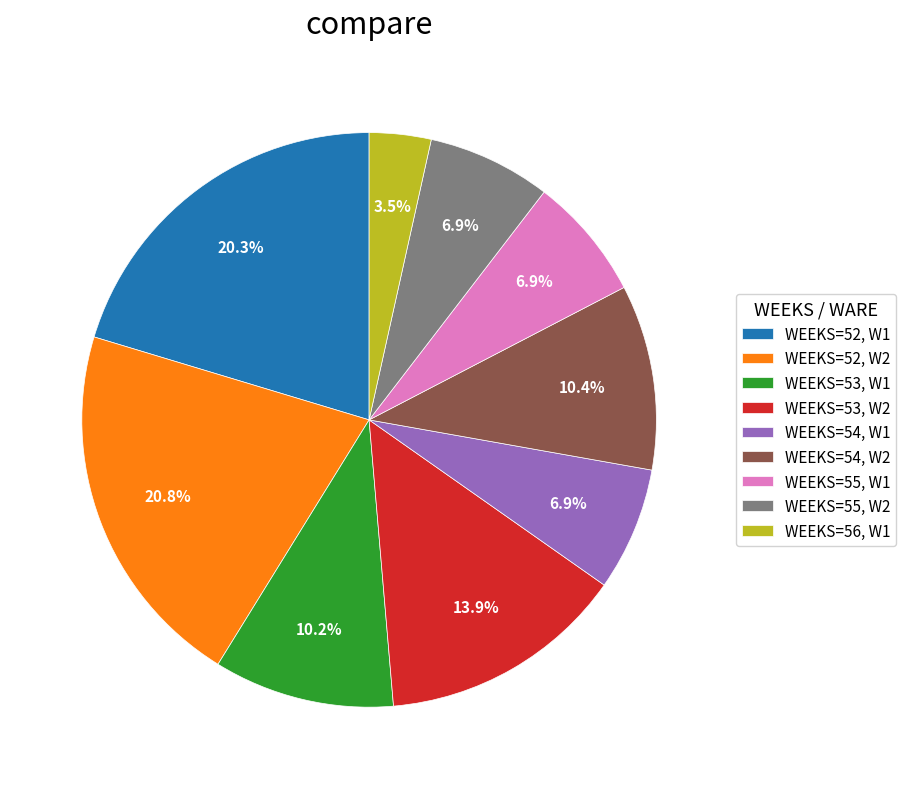

To the nearest percent, what is the difference between the largest and smallest slice percentages?

17%